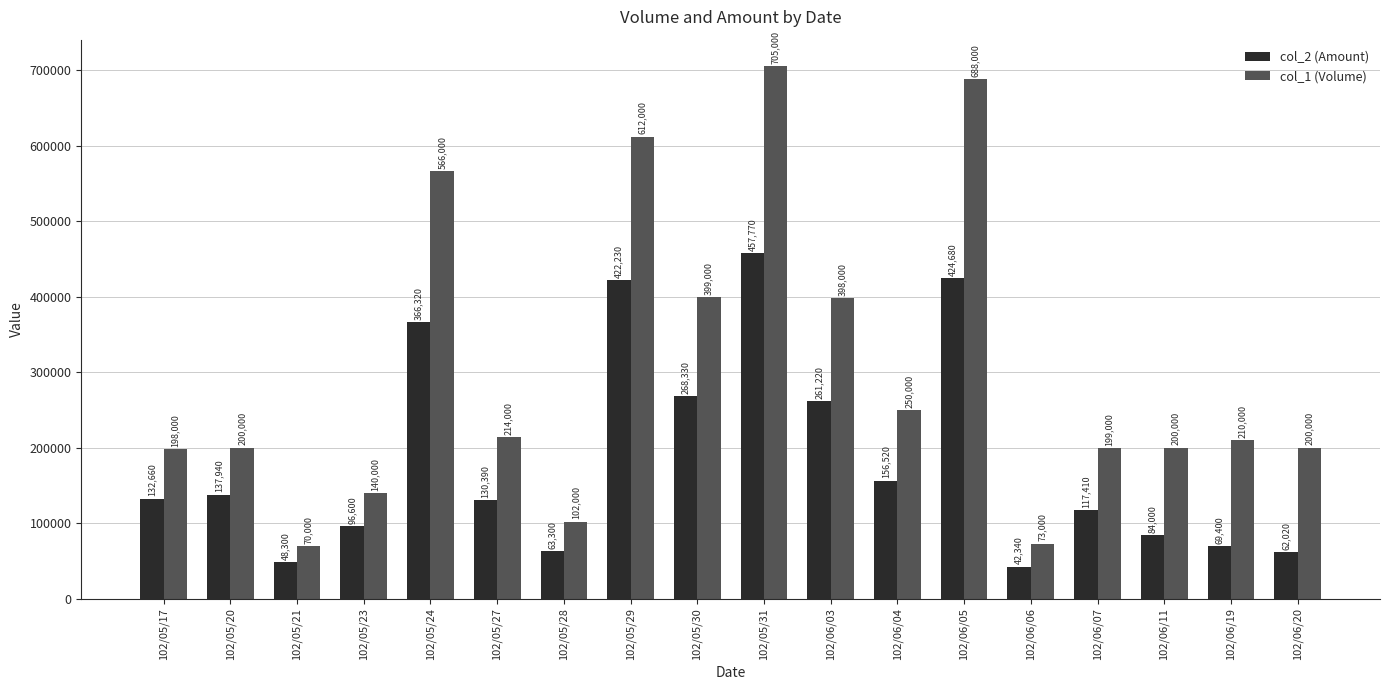

Which series has the widest spread of values?

col_1 (Volume)